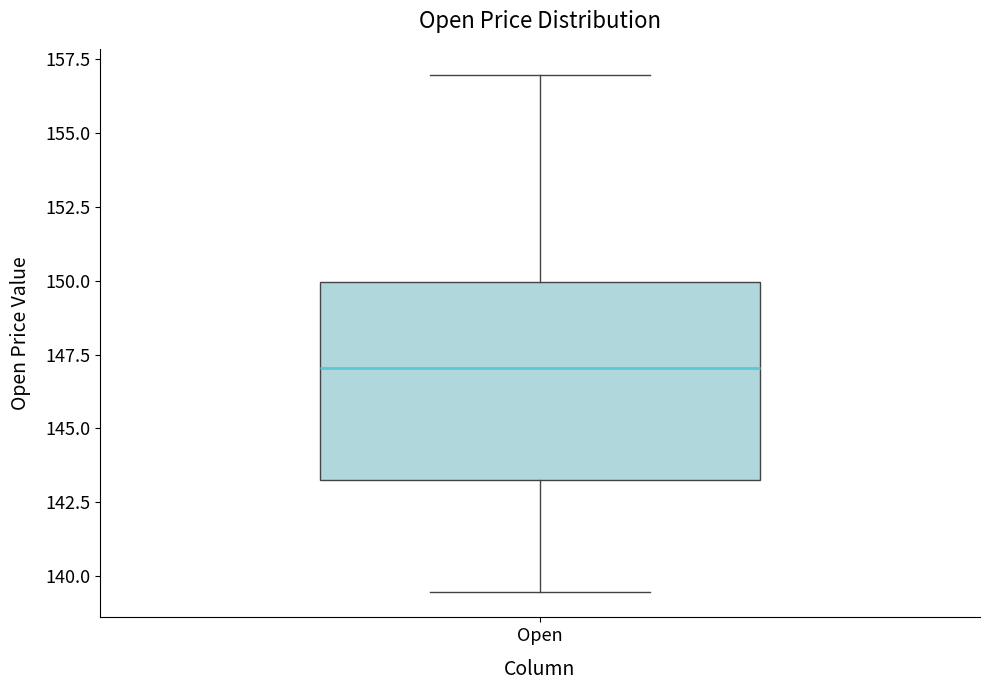

Where is the upper edge of the box for Open on the y-axis? The values are not printed on the chart, so give them approximately, as read against the axis.

150.0